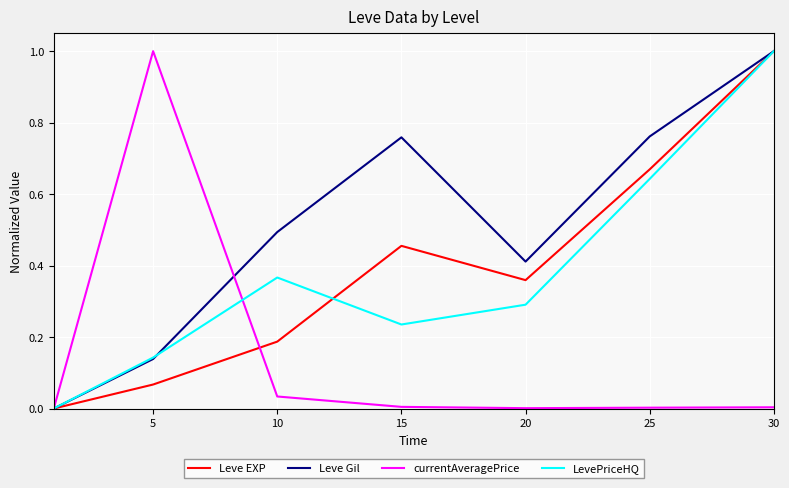

True or false: Leve EXP has more than 0 points higher than both neighbors.

True